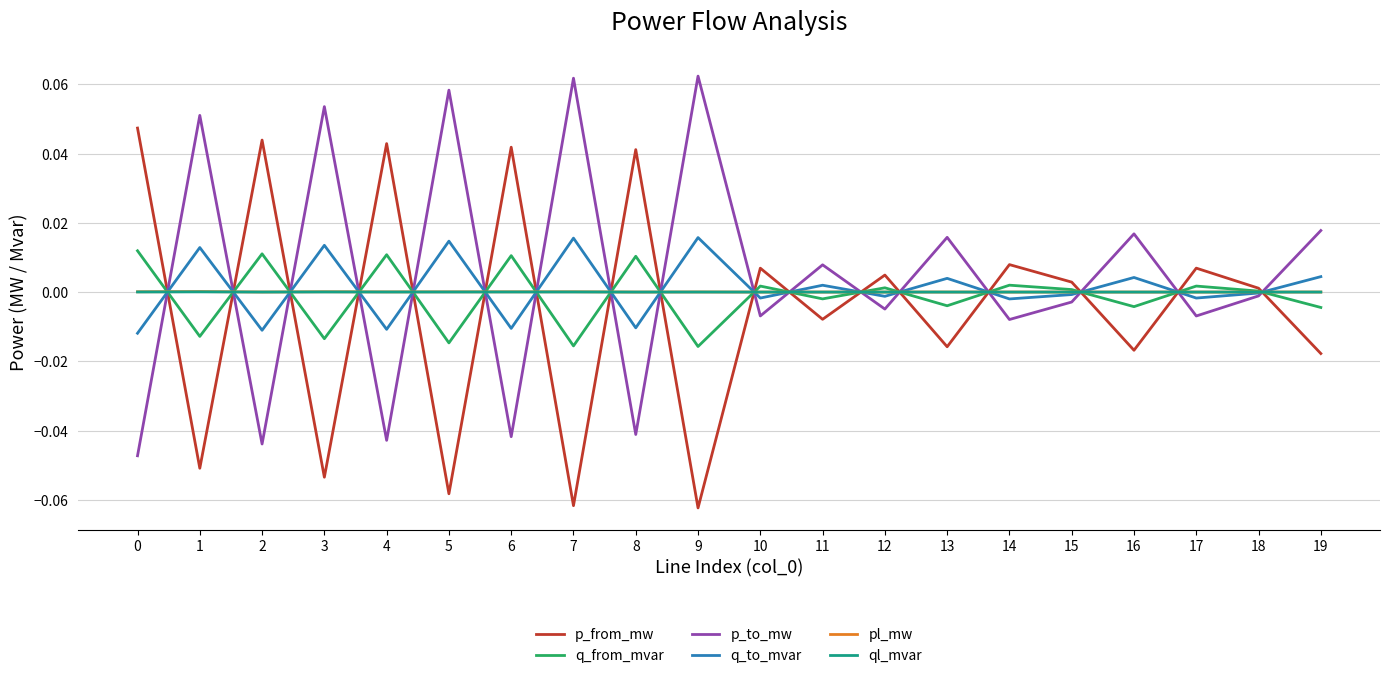

True or false: p_from_mw has a value of 0.0 at 17.

True